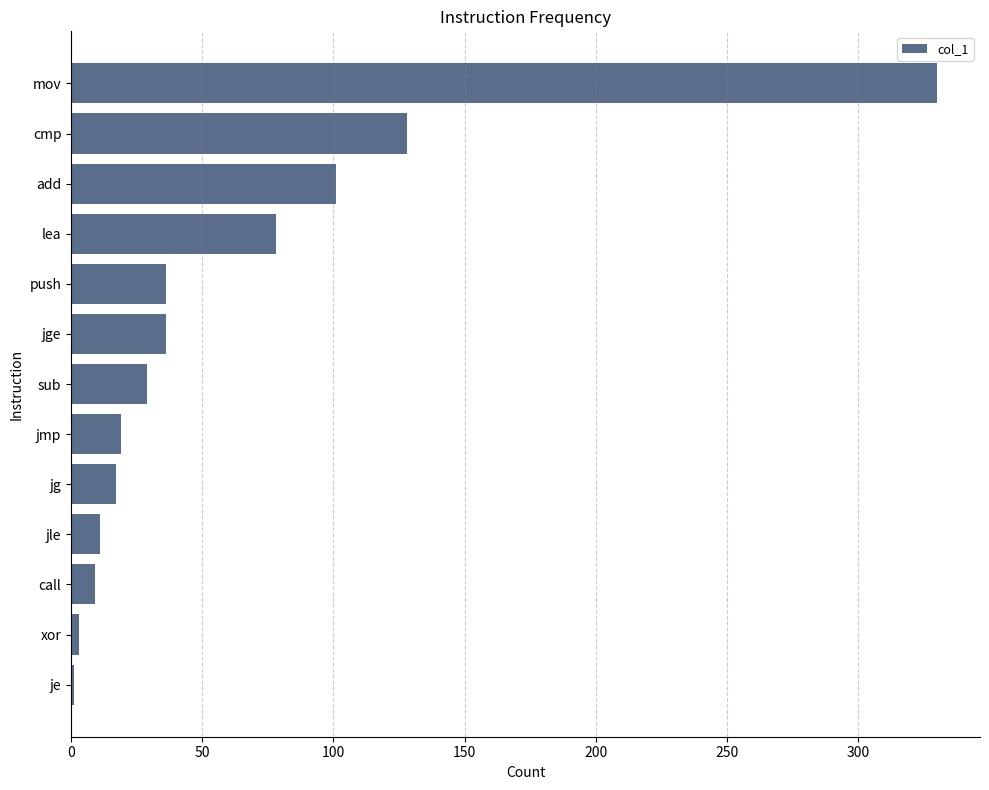

True or false: the data shows 9 at call.

True